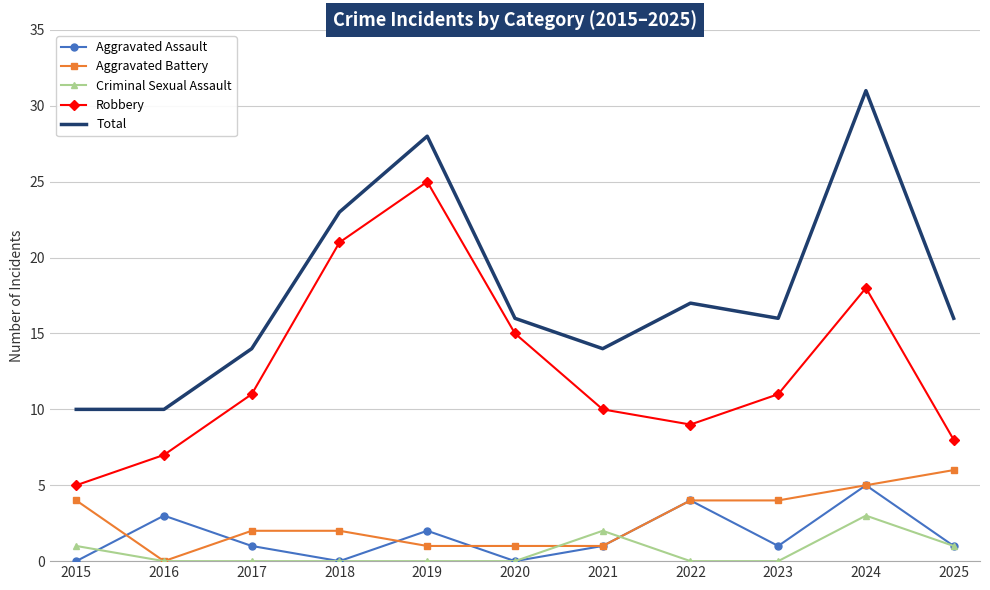

Is it true that Total equals 4 at 2016?

False